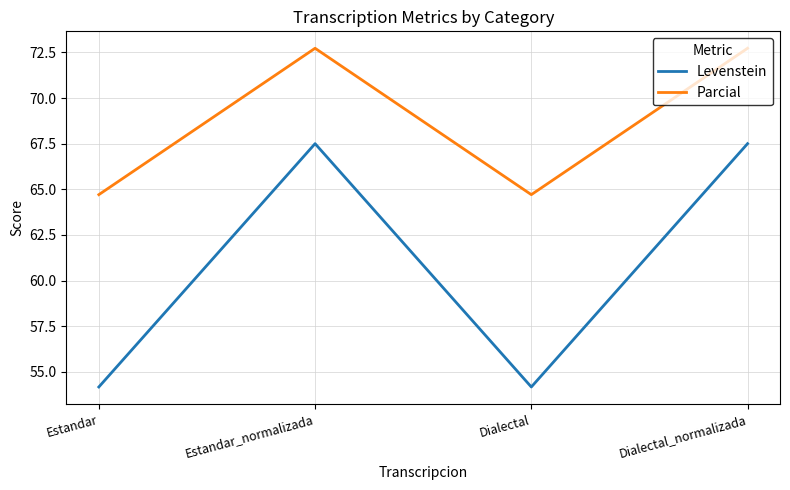

True or false: Levenstein and Parcial cross at least once.

False